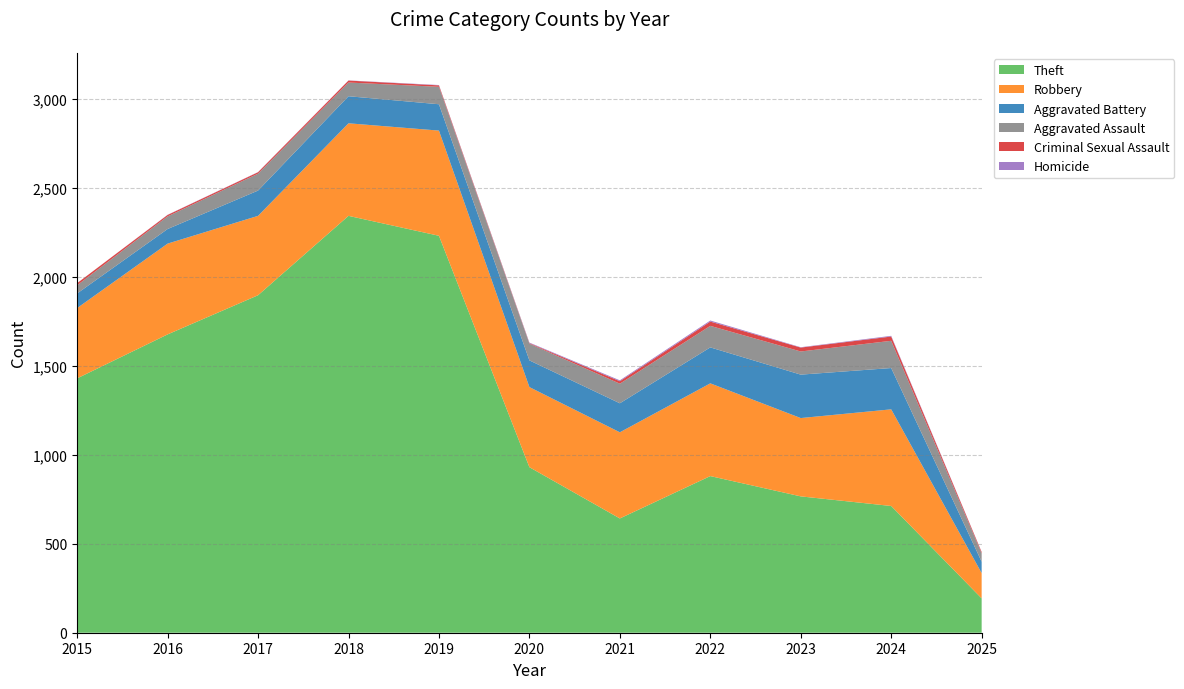

Reading right to left, extract all data points from this chart.

Theft: 193	712	766	880	642	930	2230	2342	1896	1676	1429
Robbery: 142	543	440	521	484	450	591	520	446	510	395
Aggravated Battery: 64	232	244	202	163	150	148	152	142	82	82
Aggravated Assault: 47	153	130	121	110	94	98	77	95	71	46
Criminal Sexual Assault: 7	24	22	24	14	3	8	11	8	8	12
Homicide: 1	4	2	6	5	3	2	1	1	1	0